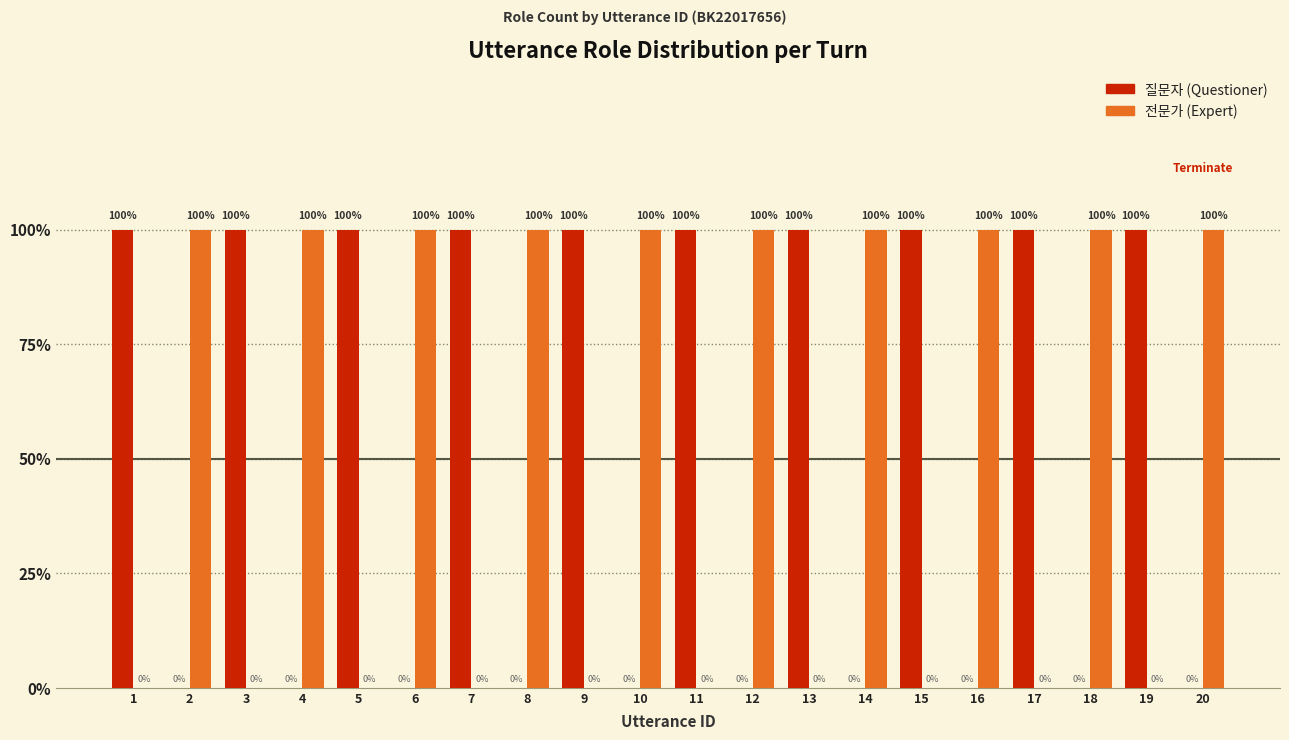

Which category has the highest value across all series?

1